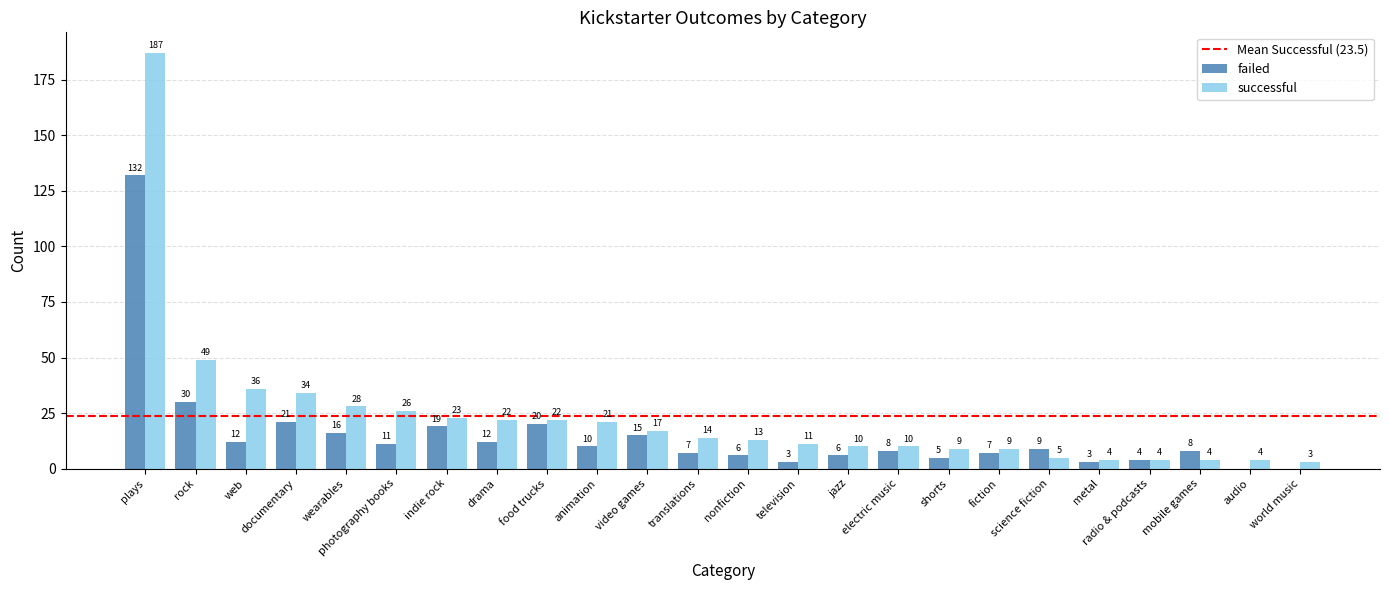

What is the greatest value displayed?

187